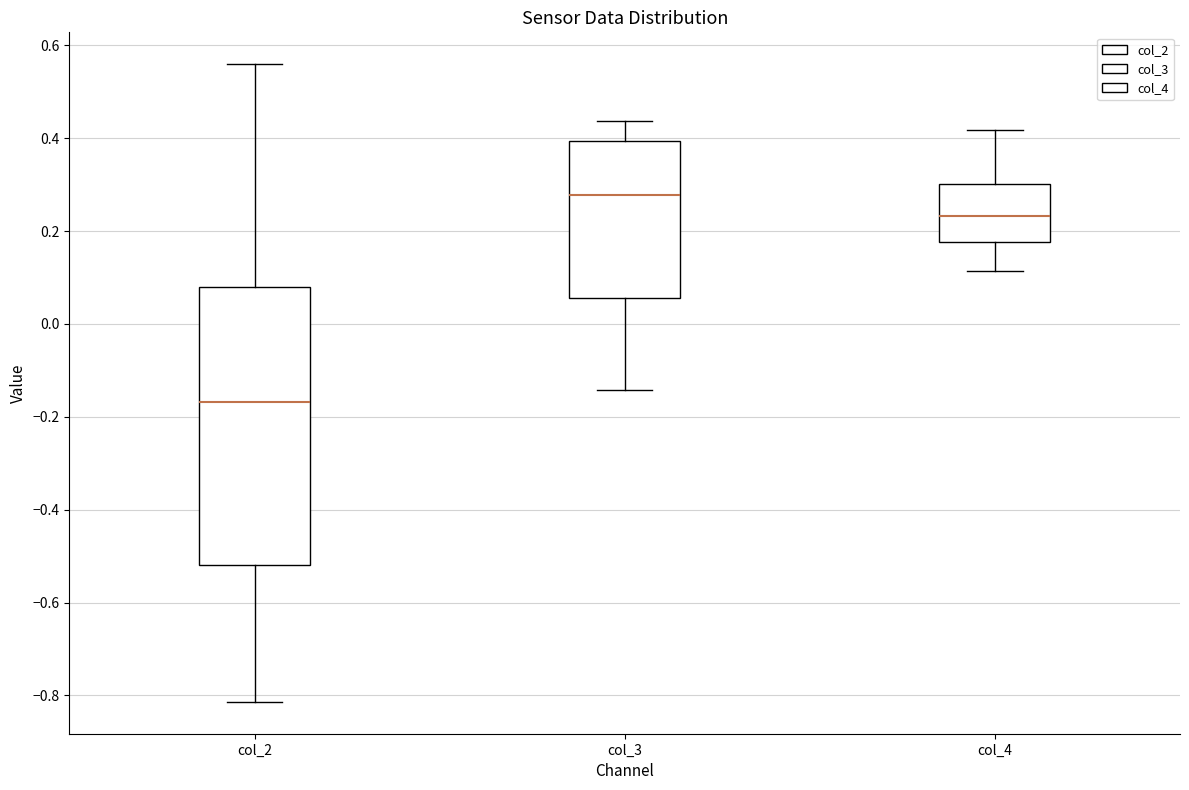

Reading left to right, transcribe this box plot: for each box, give where its median line is, the range the box spans, and where its two whiskers end, as read against the y-axis. The values are not printed on the chart, so give them approximately, as read against the axis.

col_2: median -0.16, box -0.52 to 0.08, whiskers -0.82 to 0.56
col_3: median 0.28, box 0.06 to 0.40, whiskers -0.14 to 0.44
col_4: median 0.24, box 0.18 to 0.30, whiskers 0.12 to 0.42